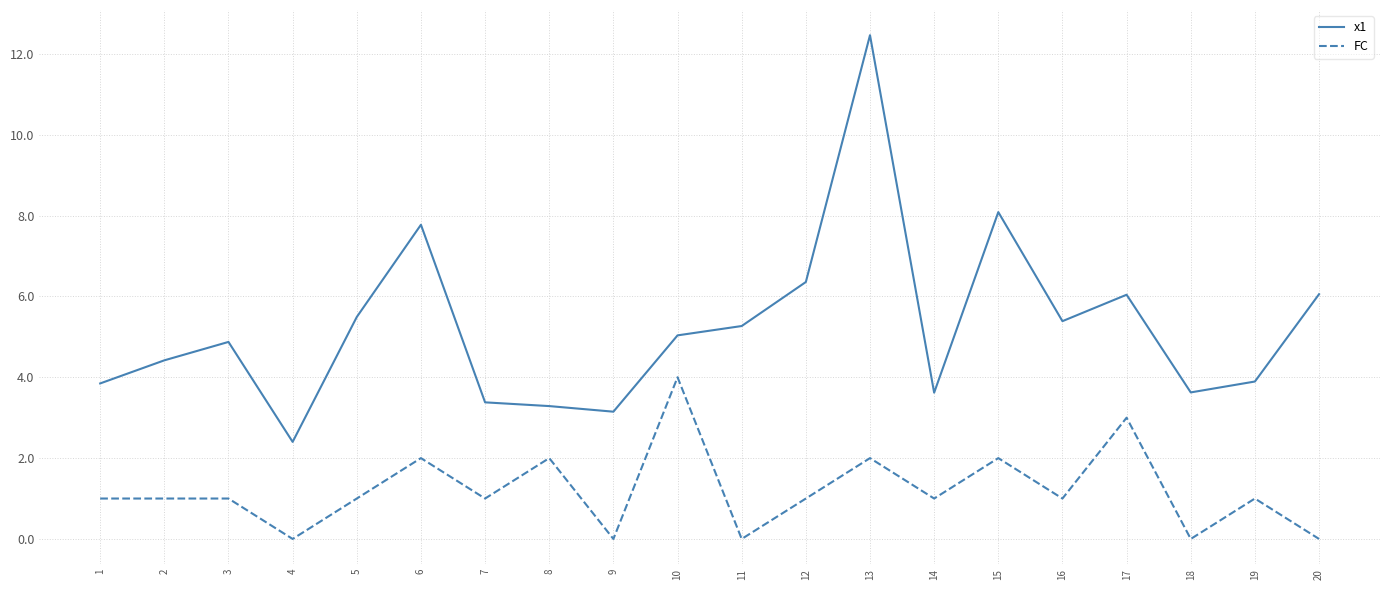

What is the maximum value shown in the chart?

12.5